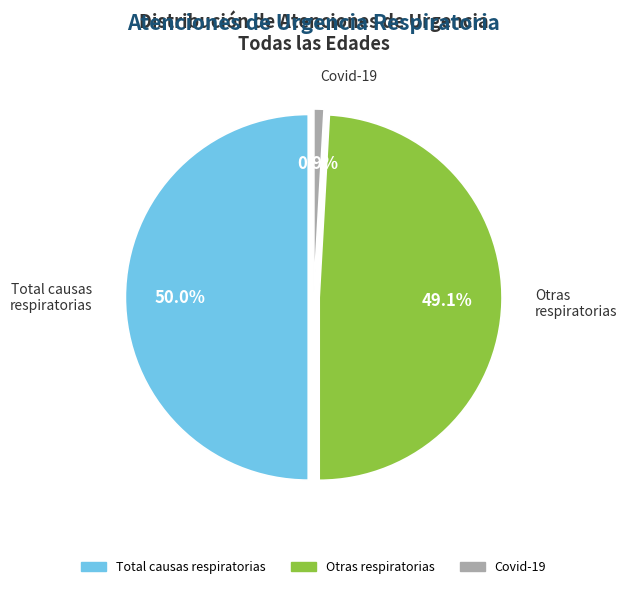

To the nearest percent, what percentage of the pie is Atenciones de urgencia - Otras respiratorias?

49%